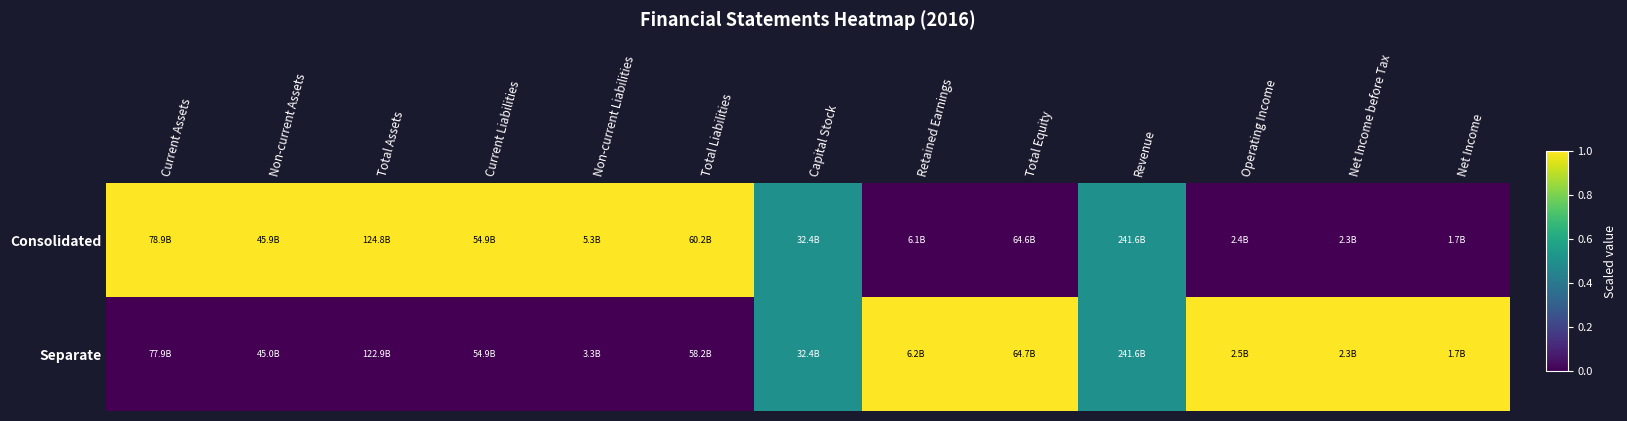

What is the total value across all series at Net Income before Tax?

1.0